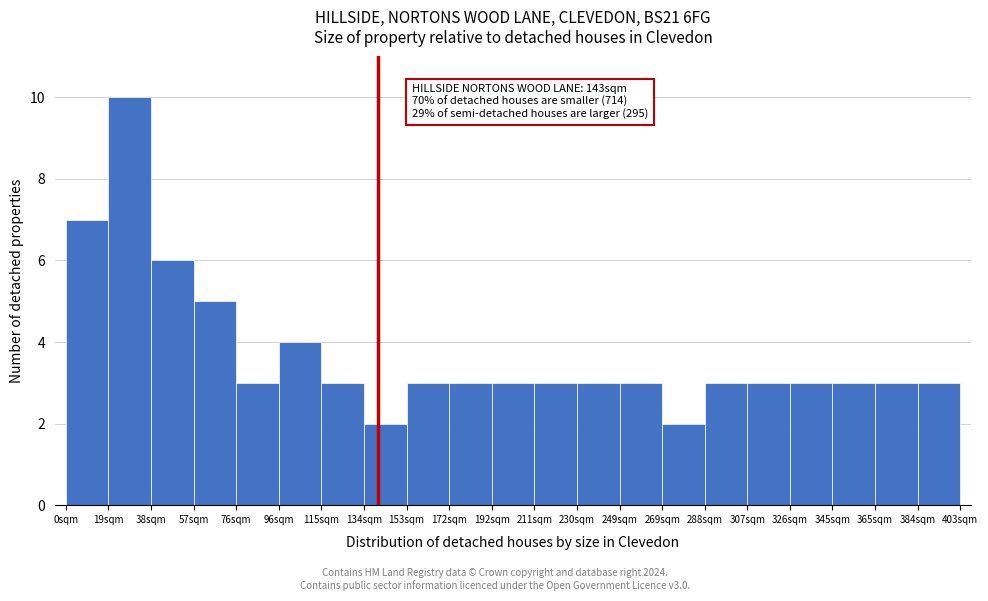

Which range on the x-axis has the tallest bar?

20 to 38